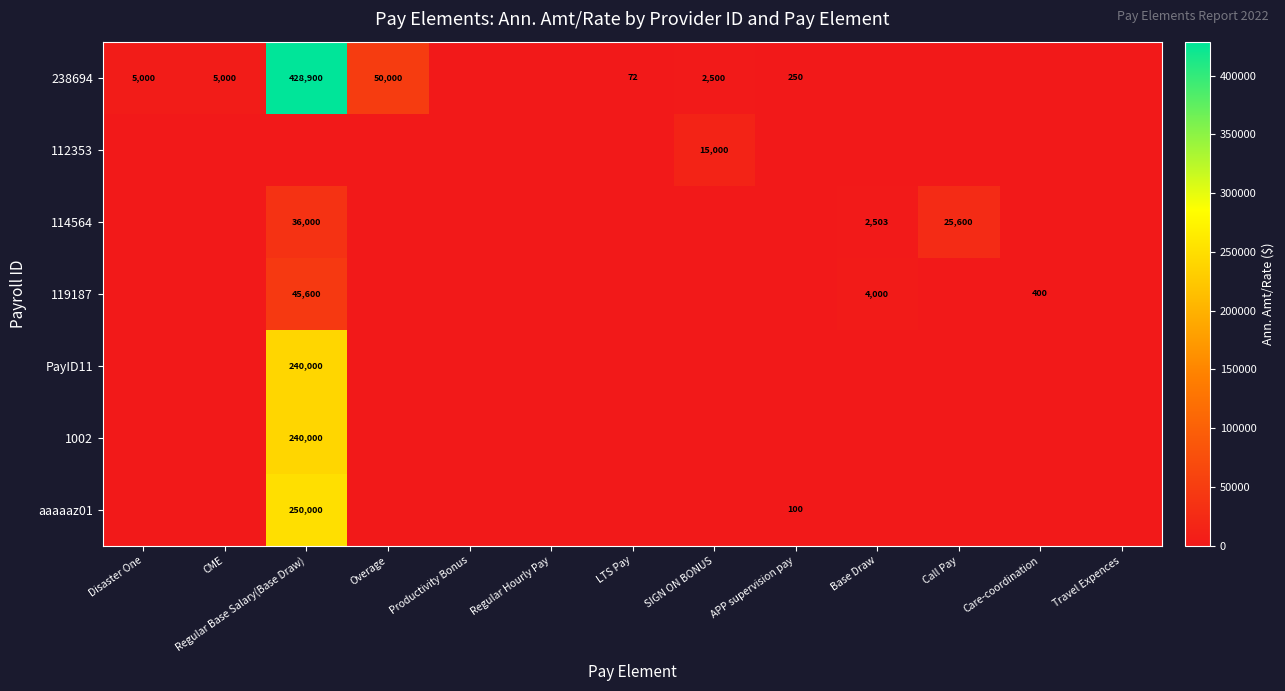

What is the sum of the 238694 values at CME and Regular Base Salary(Base Draw)?

433900